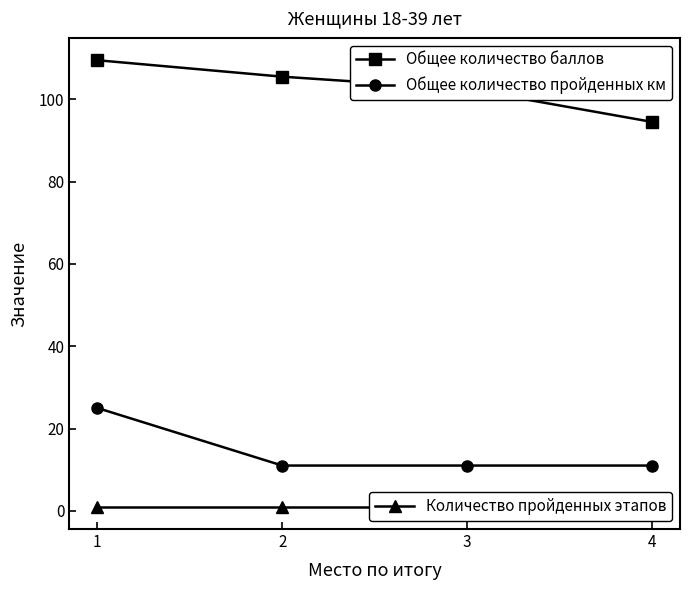

Between 4 and 1, which is larger?

1